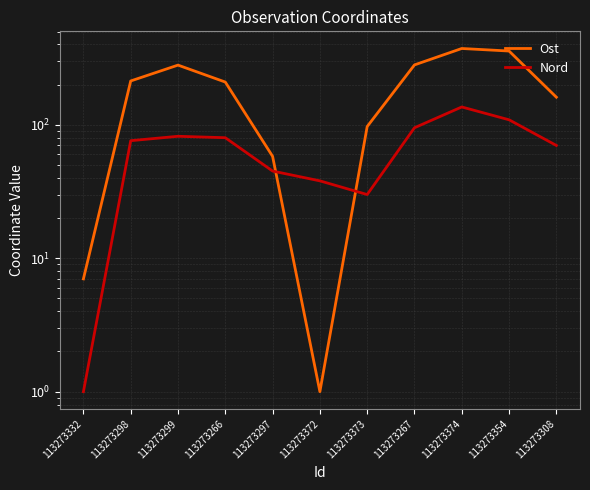

Between 113273266 and 113273299, which is larger?

113273299